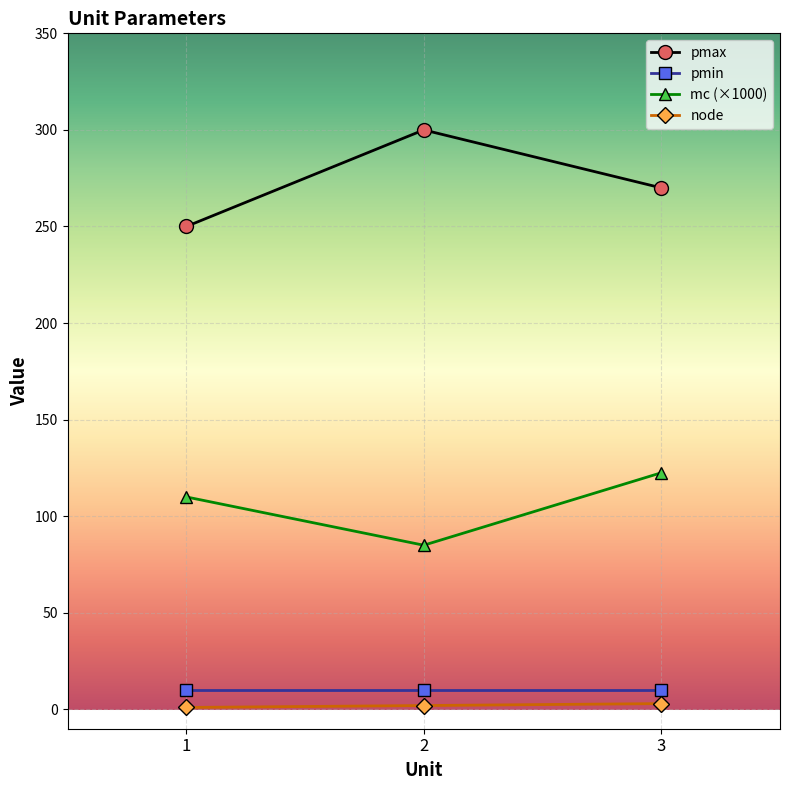

The value of pmax at 2 is 300.0. True or false?

True